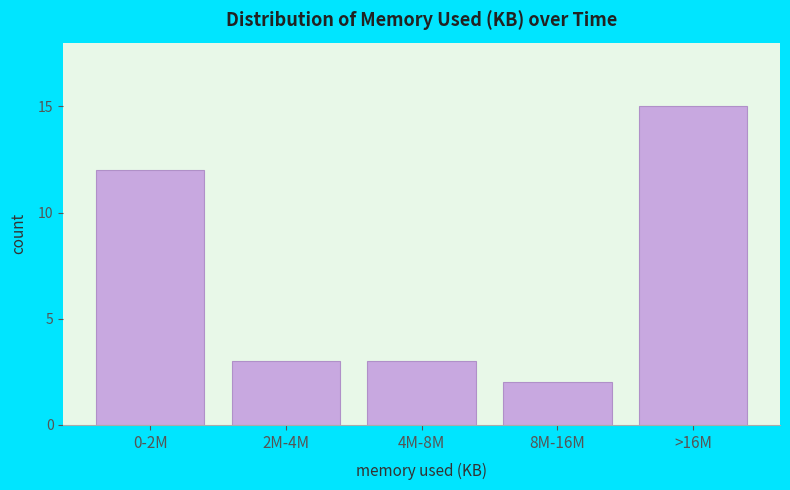

Reading left to right, transcribe all the data shown in this chart.

12	3	3	2	15